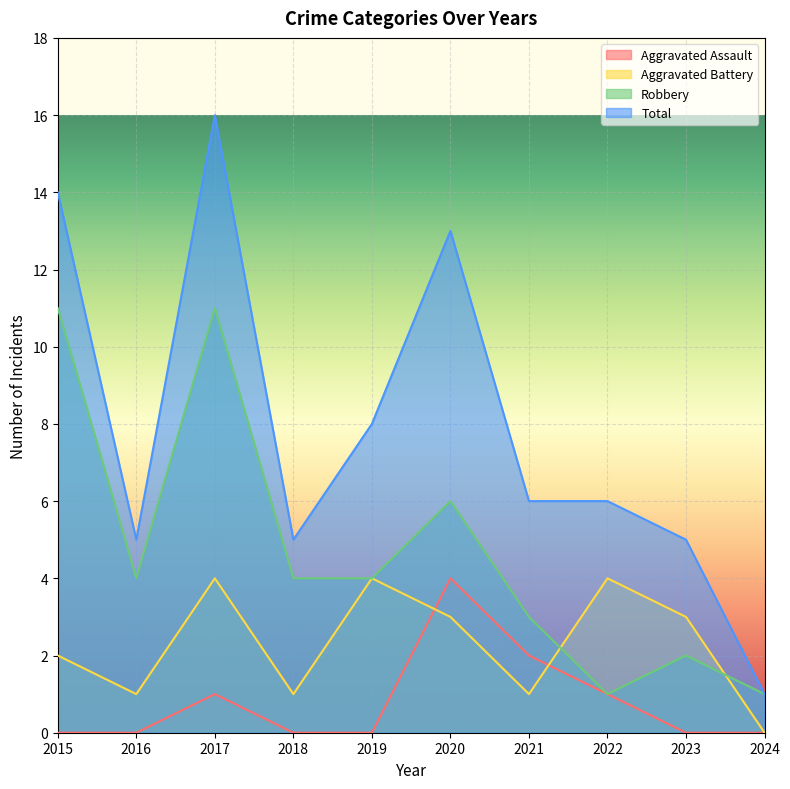

Between 2015 and 2021, which is larger?

2021